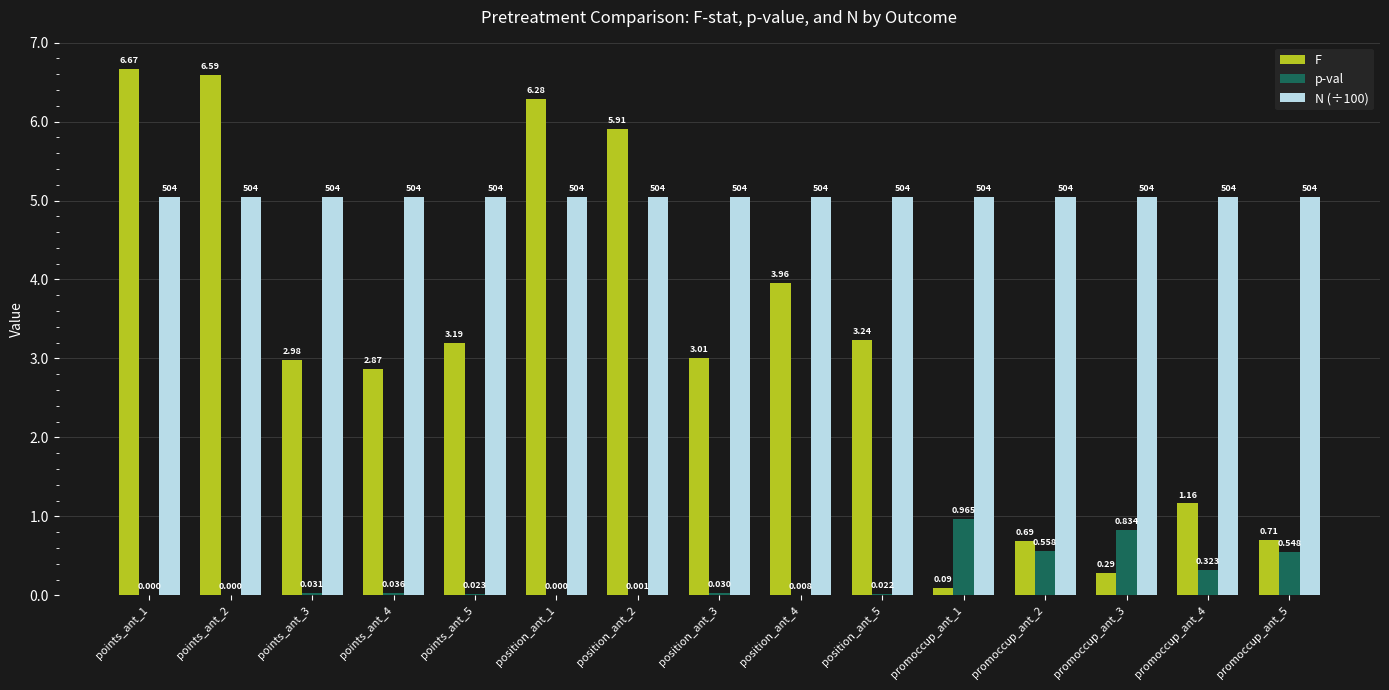

Which series changed the most between position_ant_1 and promoccup_ant_4?

F